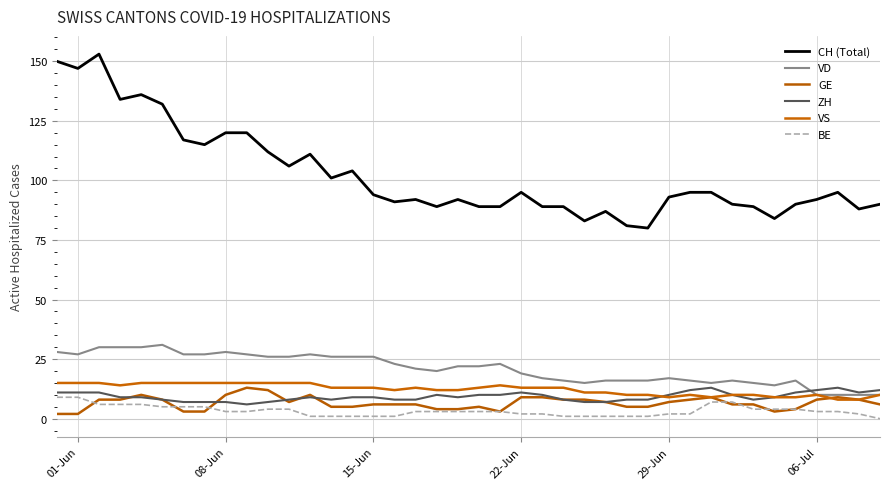

How many lines are shown in the chart?

6